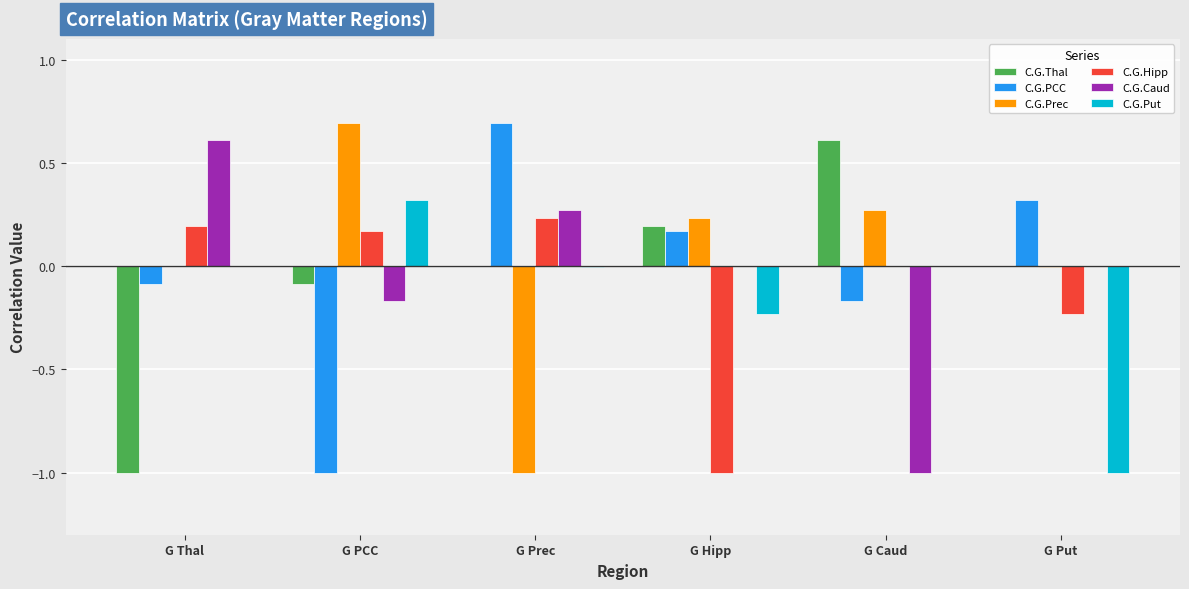

The value of C.G.Thal at G Put is 0.0. True or false?

True